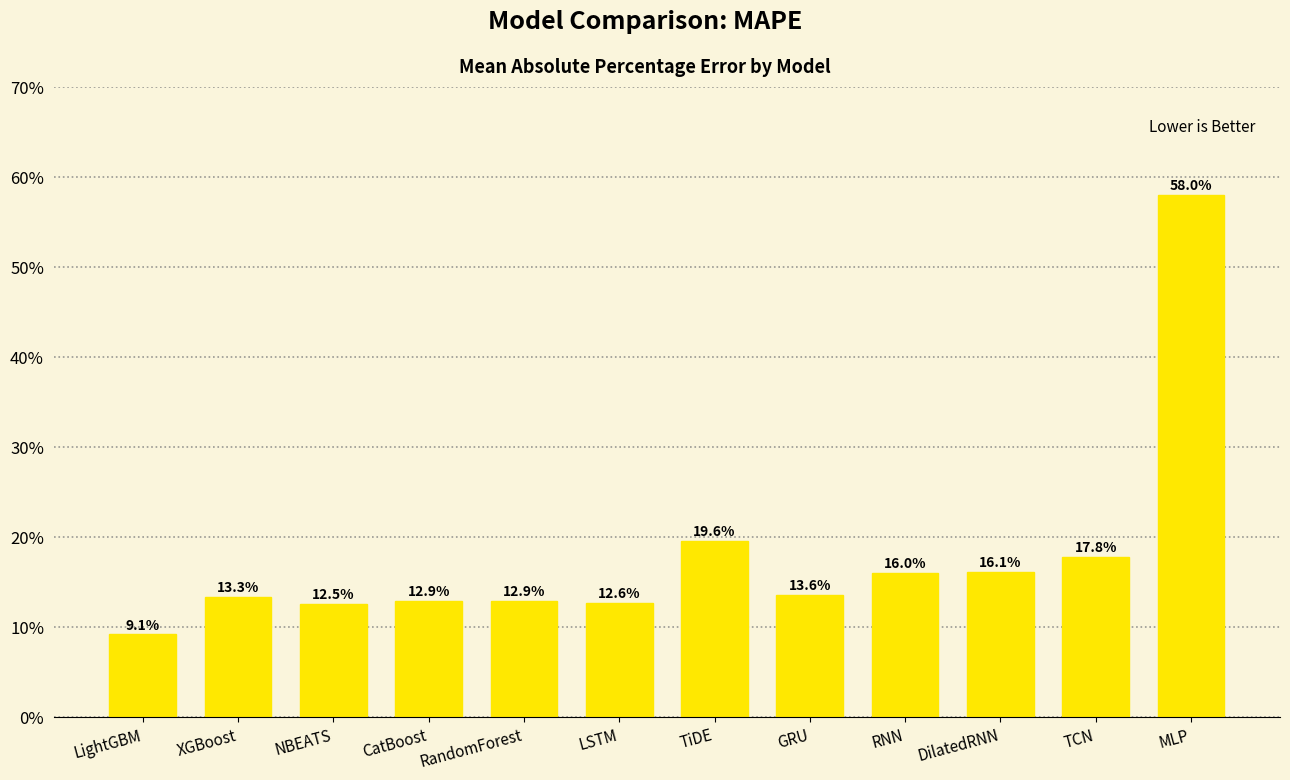

Is it true that the value at LightGBM is 0.2?

False